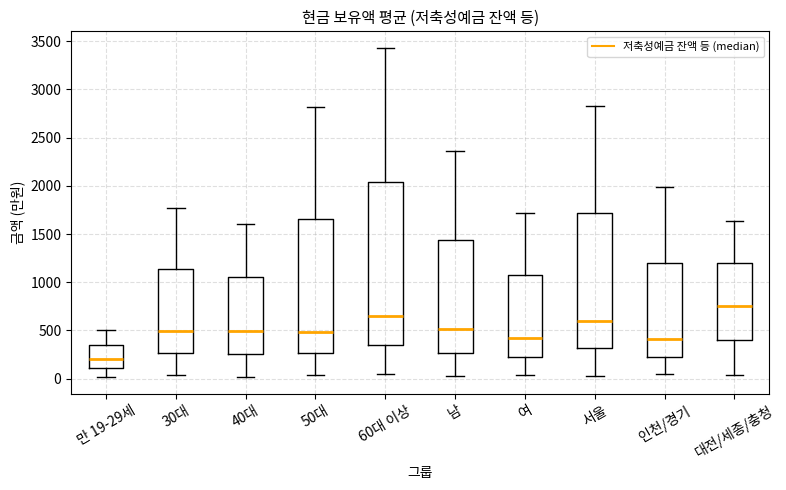

Reading left to right, transcribe this box plot: for each box, give where its median line is, the range the box spans, and where its two whiskers end, as read against the y-axis. The values are not printed on the chart, so give them approximately, as read against the axis.

만 19-29세: median 200, box 100 to 350, whiskers 0 to 500
30대: median 500, box 250 to 1150, whiskers 50 to 1750
40대: median 500, box 250 to 1050, whiskers 0 to 1600
50대: median 500, box 250 to 1650, whiskers 50 to 2800
60대 이상: median 650, box 350 to 2050, whiskers 50 to 3450
남: median 500, box 250 to 1450, whiskers 50 to 2350
여: median 400, box 250 to 1050, whiskers 50 to 1700
서울: median 600, box 300 to 1700, whiskers 50 to 2850
인천/경기: median 400, box 250 to 1200, whiskers 50 to 2000
대전/세종/충청: median 750, box 400 to 1200, whiskers 50 to 1650